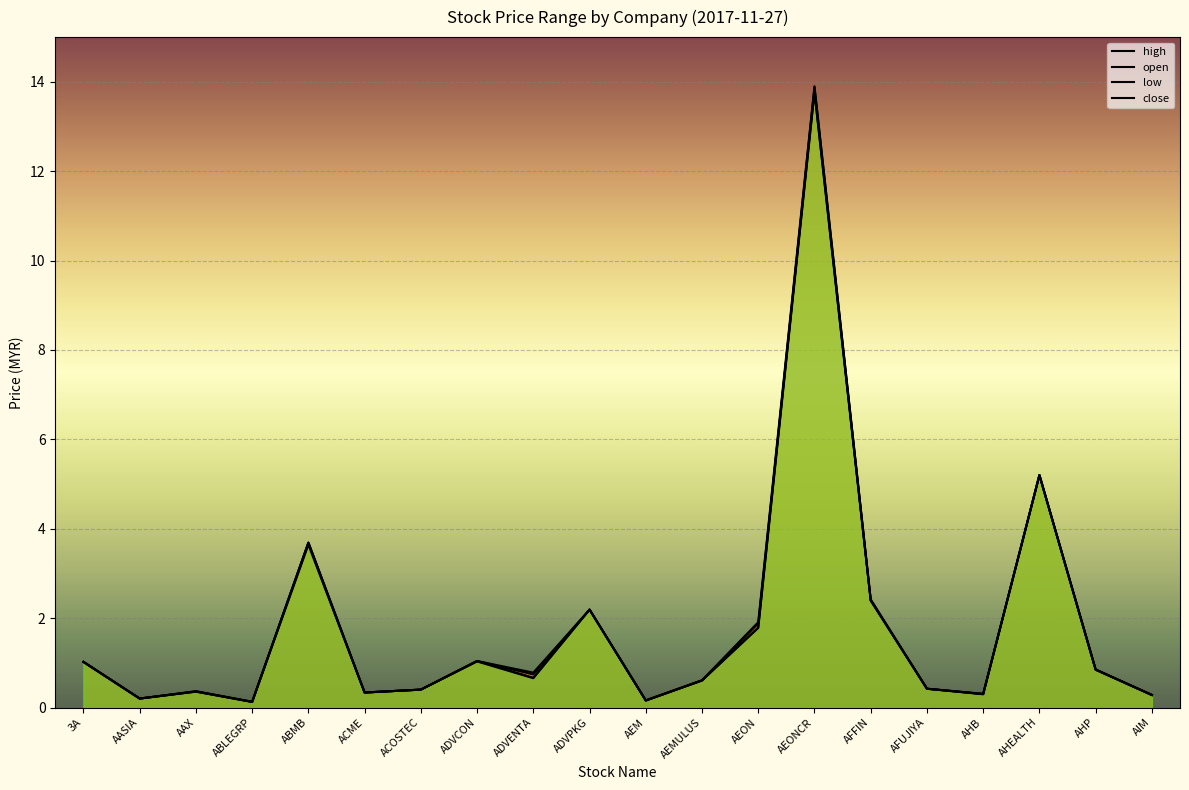

What is the label of the 19th point from the left?

AHP